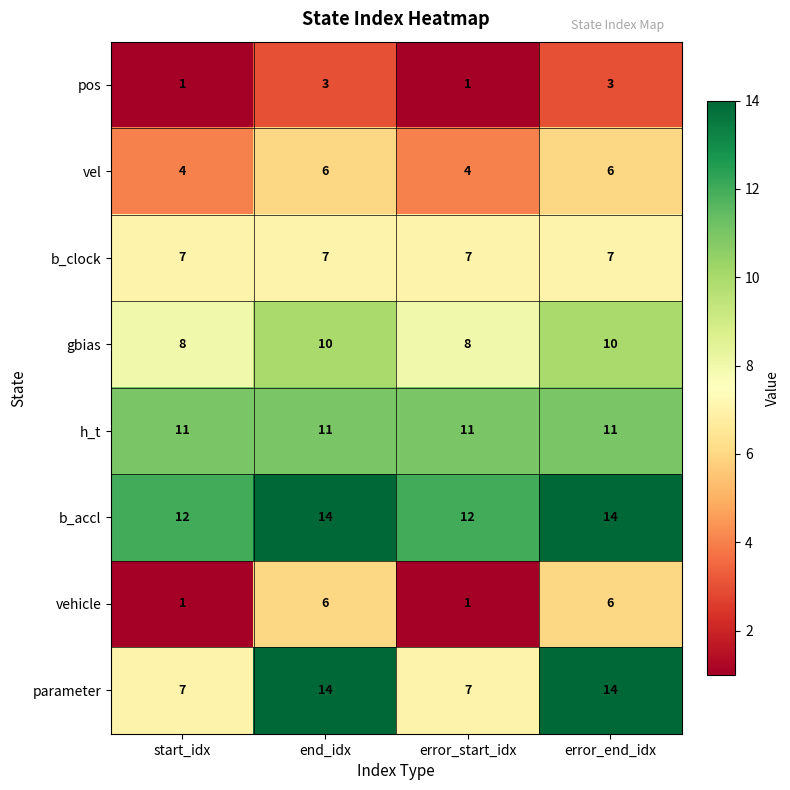

What is the minimum value for b_clock?

7